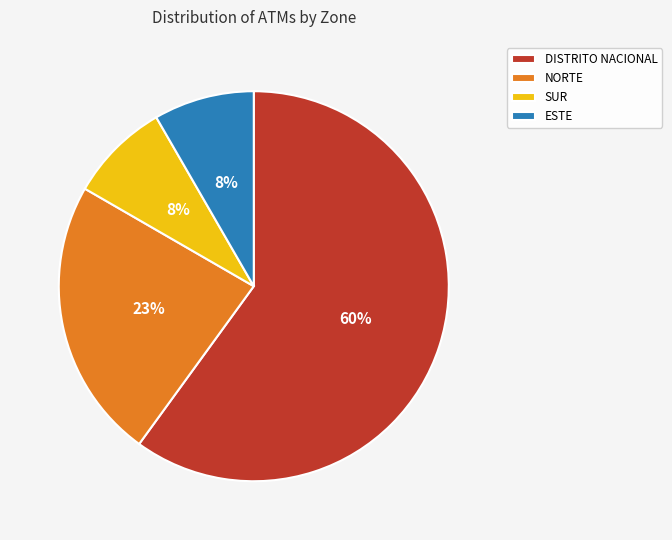

To the nearest percent, what is the difference between the NORTE and DISTRITO NACIONAL slice percentages?

37%